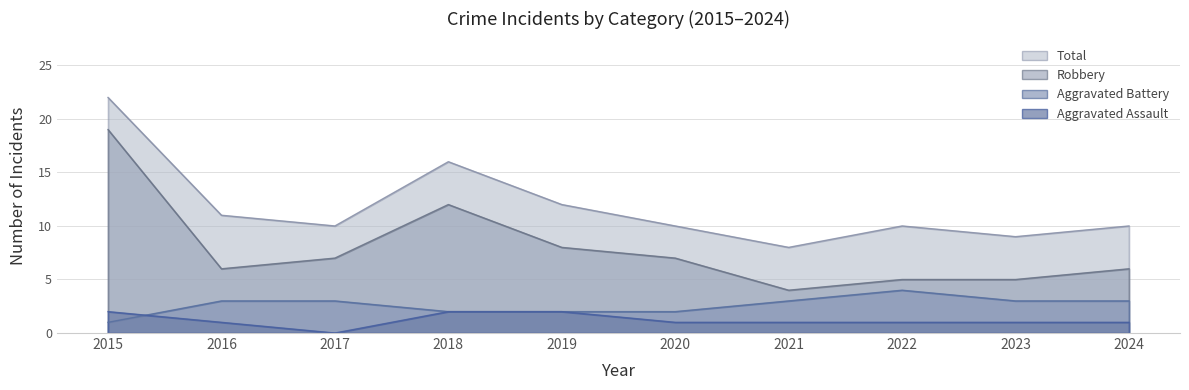

What is the value of the Total point at the 9th from the left?

9